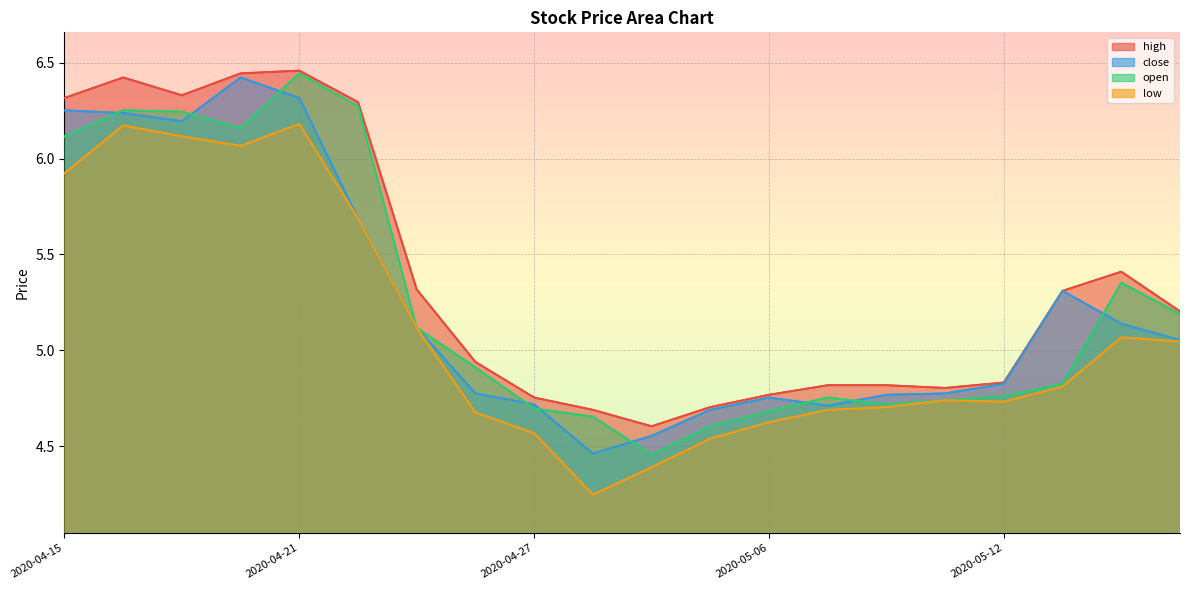

Which series has the largest range (max minus min)?

open